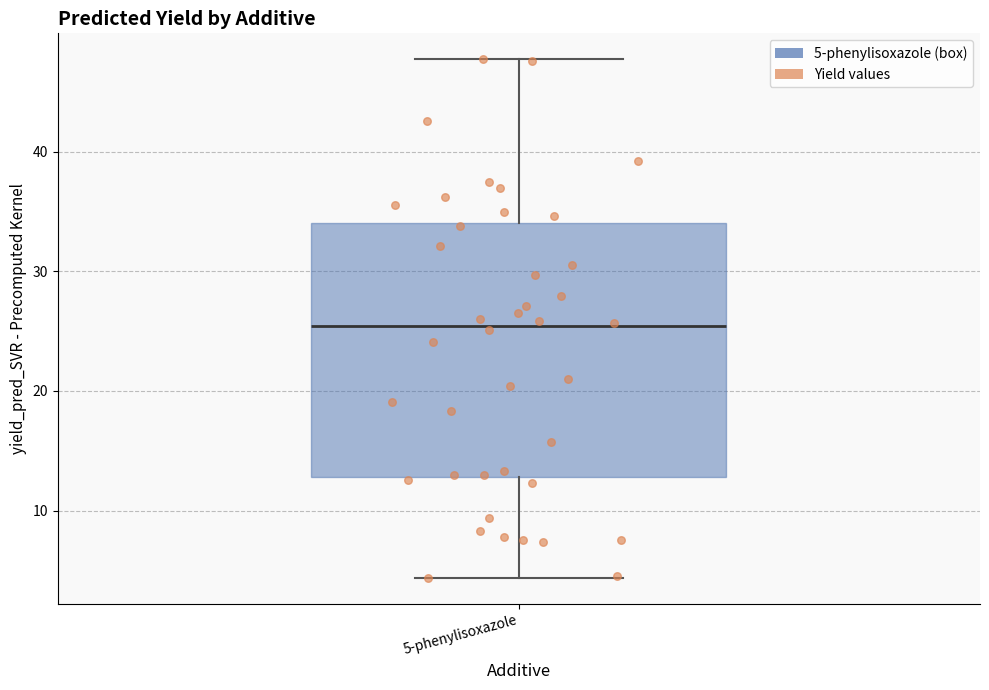

Read this box plot against the y-axis: the position of the median line, the range covered by the box, and the ends of both whiskers. The values are not printed on the chart, so give them approximately, as read against the axis.

median 25, box 13 to 34, whiskers 4 to 48